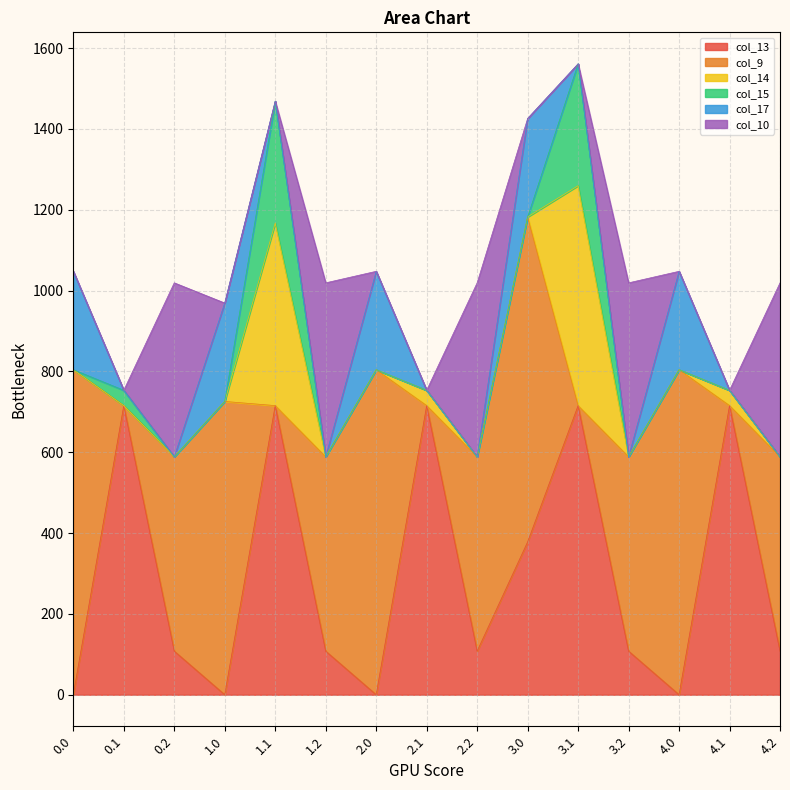

What is the total value across all series at 4.2?

1019.0